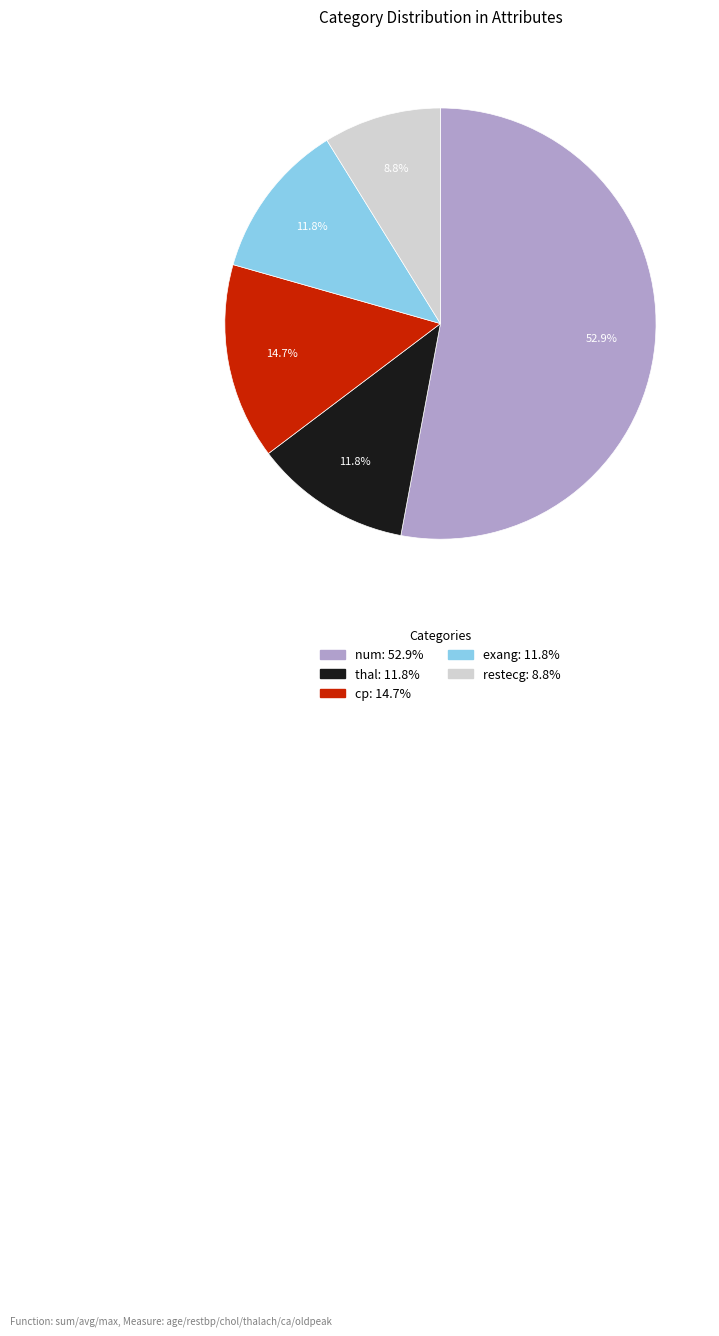

To the nearest percent, what is the combined percentage of exang and cp?

26%